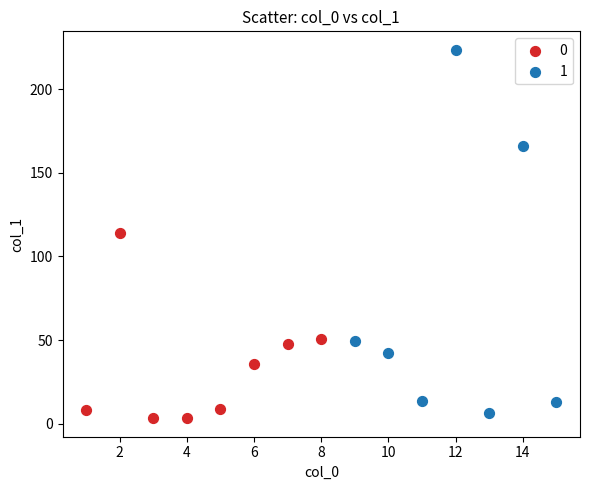

What are all the series names shown in the legend?

0, 1